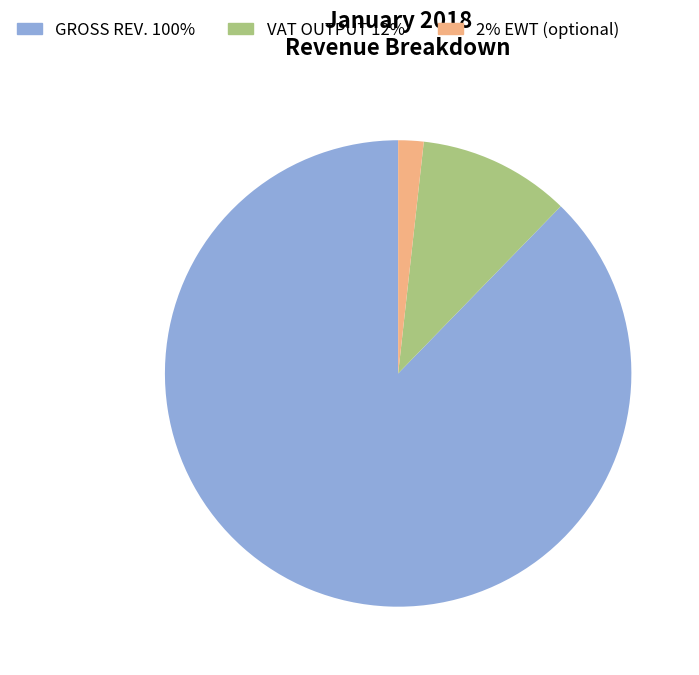

Is there any slice that represents more than half of the pie?

Yes